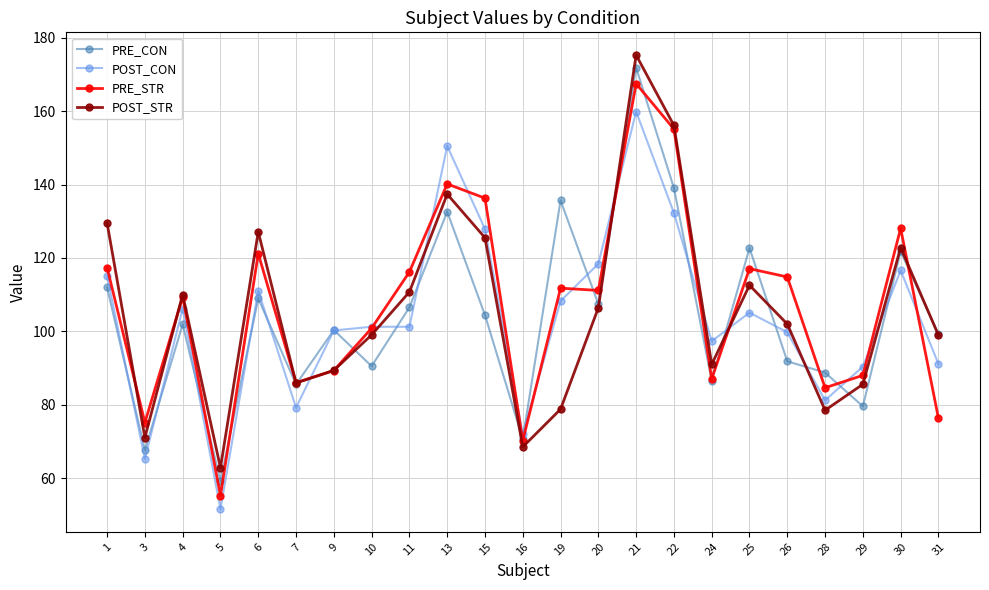

Is it true that PRE_STR equals 84.6 at 28?

True